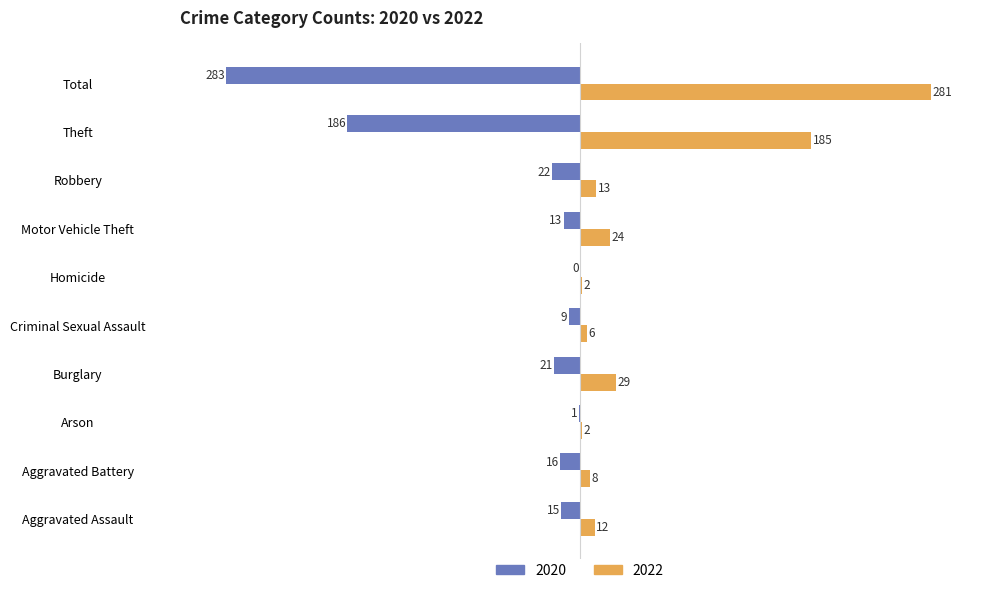

What is the maximum value shown in the chart?

281